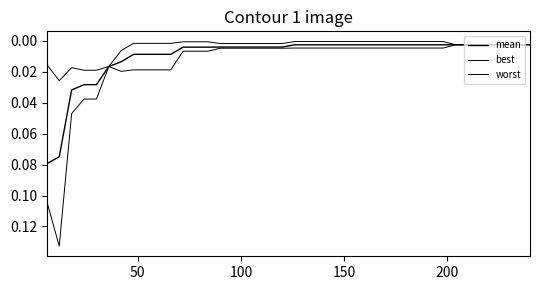

Reading left to right, list all the values displayed in this chart.

mean: 0.1	0.1	0.0	0.0	0.0	0.0	0.0	0.0	0.0	0.0	0.0	0.0	0.0	0.0	0.0	0.0	0.0	0.0	0.0	0.0	0.0	0.0	0.0	0.0	0.0	0.0	0.0	0.0	0.0	0.0	0.0	0.0	0.0	0.0	0.0	0.0	0.0	0.0	0.0	0.0
best: 0.0	0.0	0.0	0.0	0.0	0.0	0.0	0.0	0.0	0.0	0.0	0.0	0.0	0.0	0.0	0.0	0.0	0.0	0.0	0.0	0.0	0.0	0.0	0.0	0.0	0.0	0.0	0.0	0.0	0.0	0.0	0.0	0.0	0.0	0.0	0.0	0.0	0.0	0.0	0.0
worst: 0.1	0.1	0.0	0.0	0.0	0.0	0.0	0.0	0.0	0.0	0.0	0.0	0.0	0.0	0.0	0.0	0.0	0.0	0.0	0.0	0.0	0.0	0.0	0.0	0.0	0.0	0.0	0.0	0.0	0.0	0.0	0.0	0.0	0.0	0.0	0.0	0.0	0.0	0.0	0.0